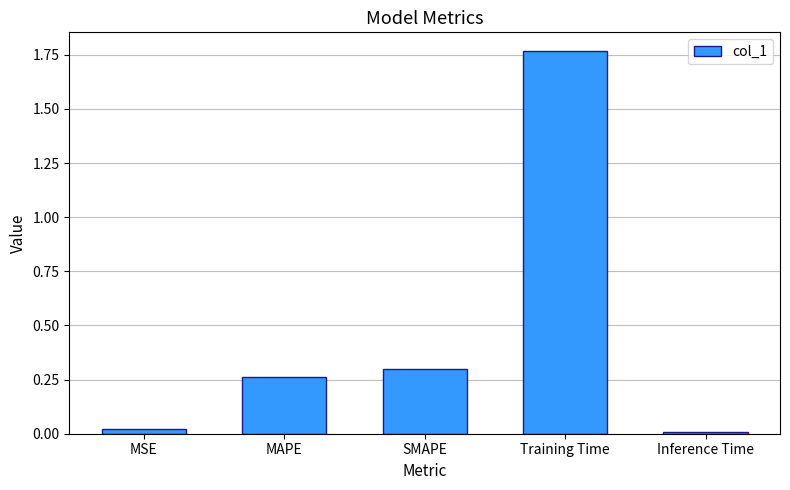

How many bars are there in total?

5